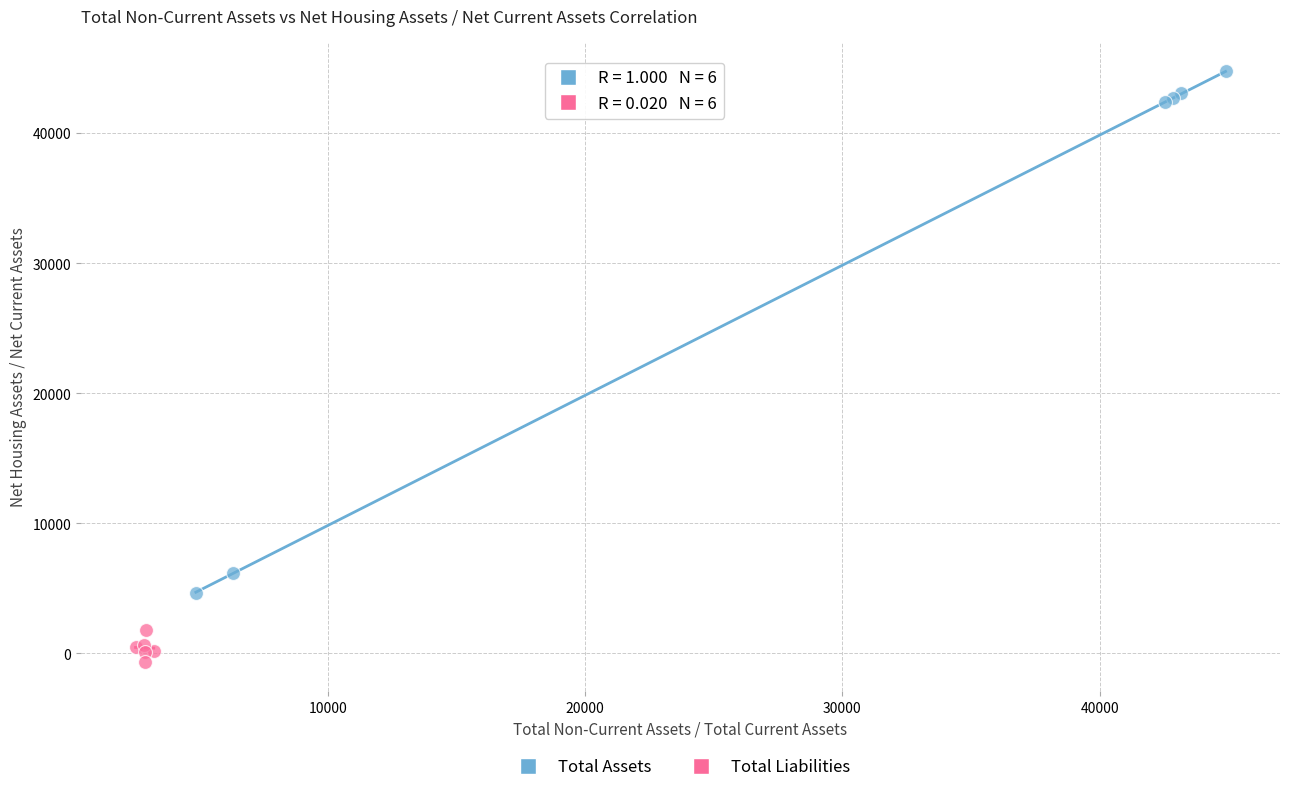

Which series contains the highest Y value?

Total Assets